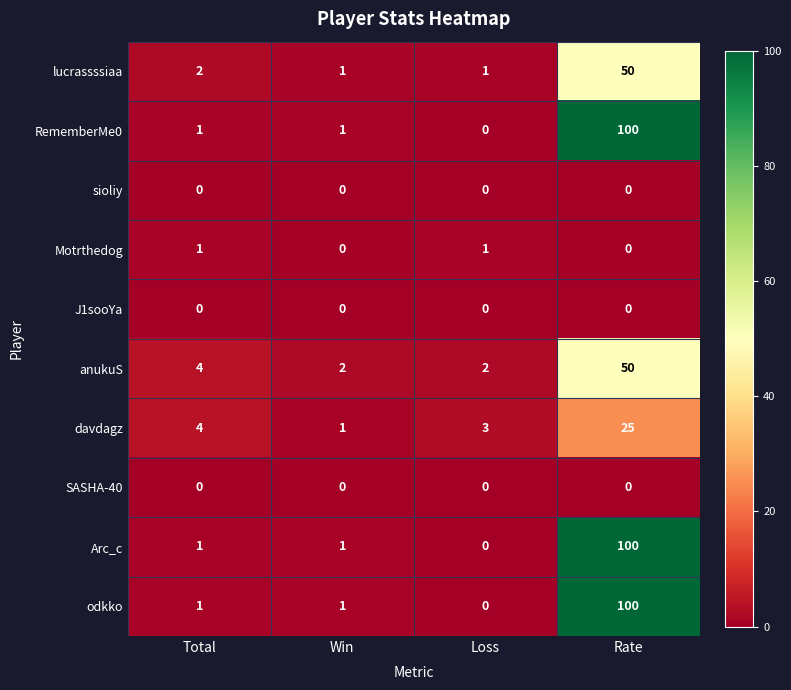

What is the difference between the highest and lowest values at Rate?

100